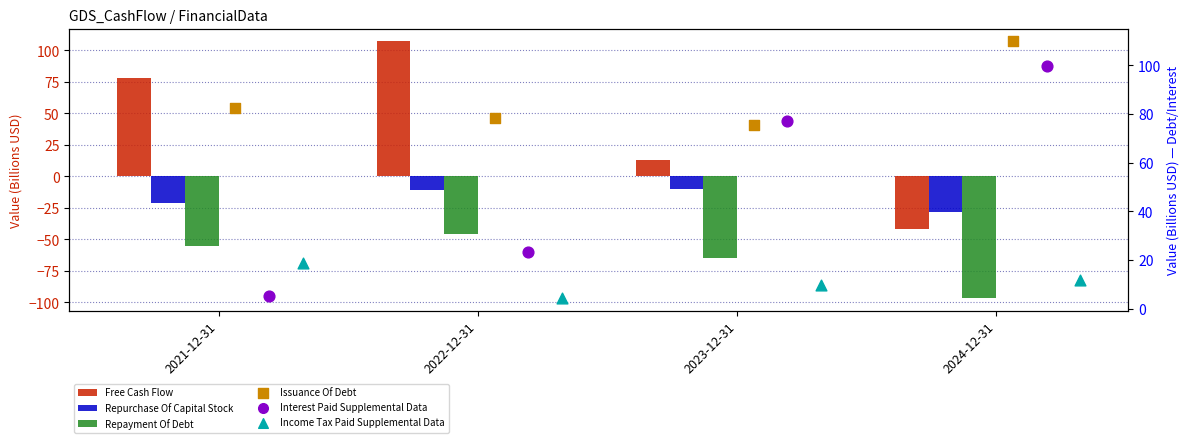

Which series contains the highest Y value?

Issuance Of Debt